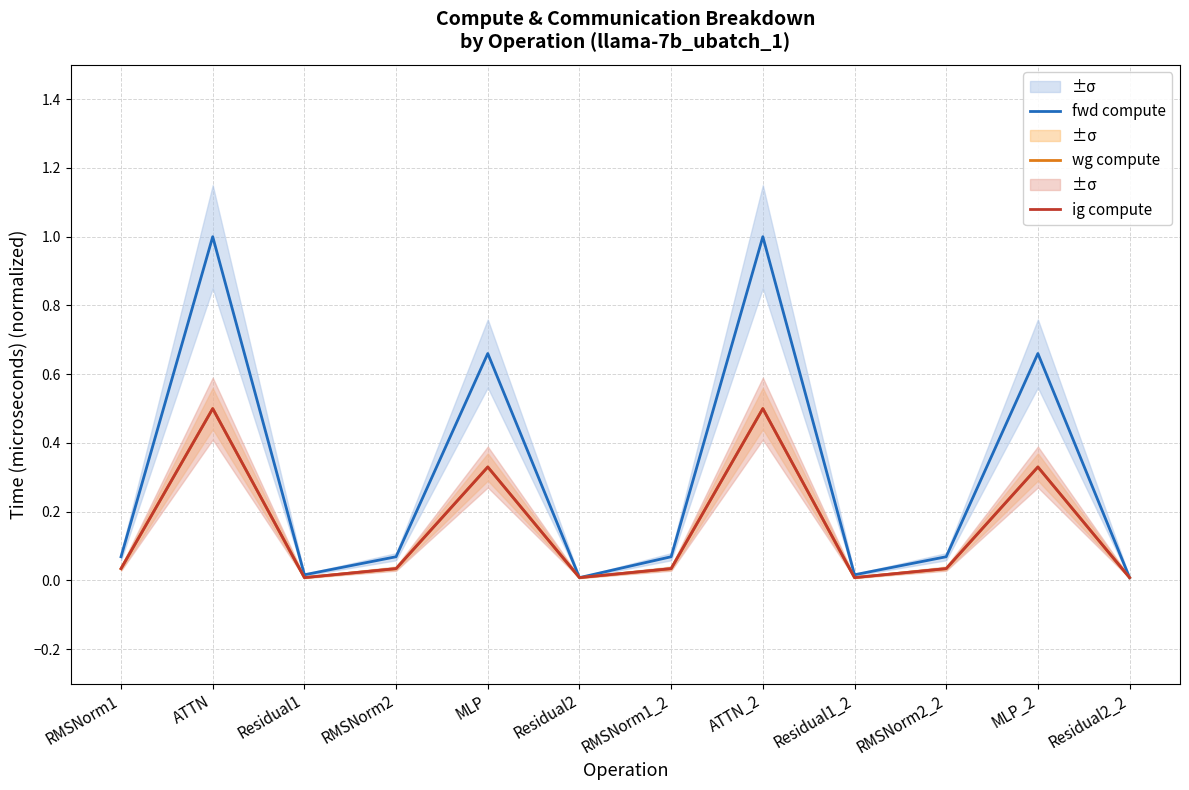

At which label does ig compute reach its minimum?

Residual1